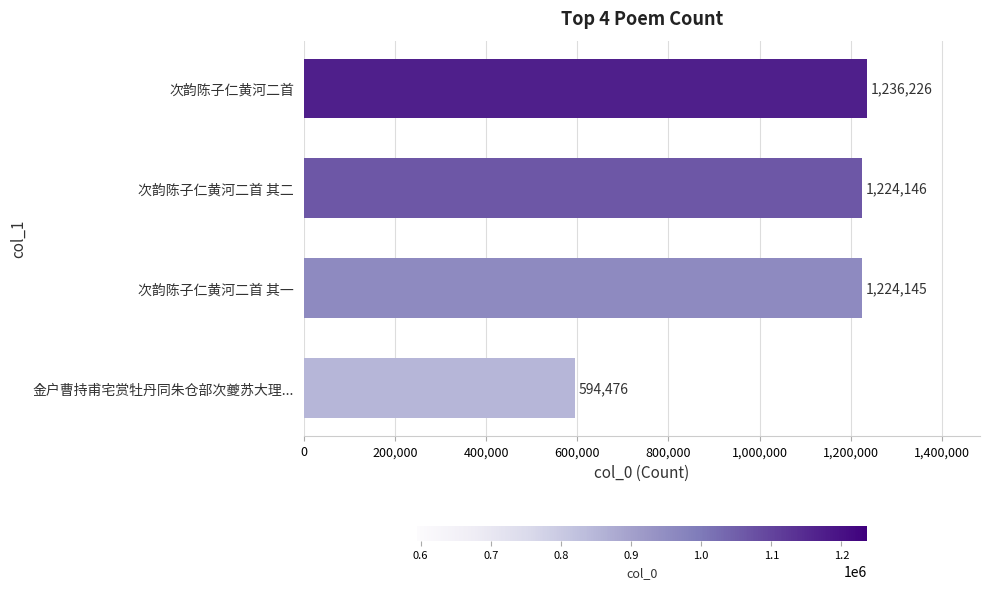

What is the change in value from 金户曹持甫宅赏牡丹同朱仓部次夔苏大理... to 次韵陈子仁黄河二首?

+641750